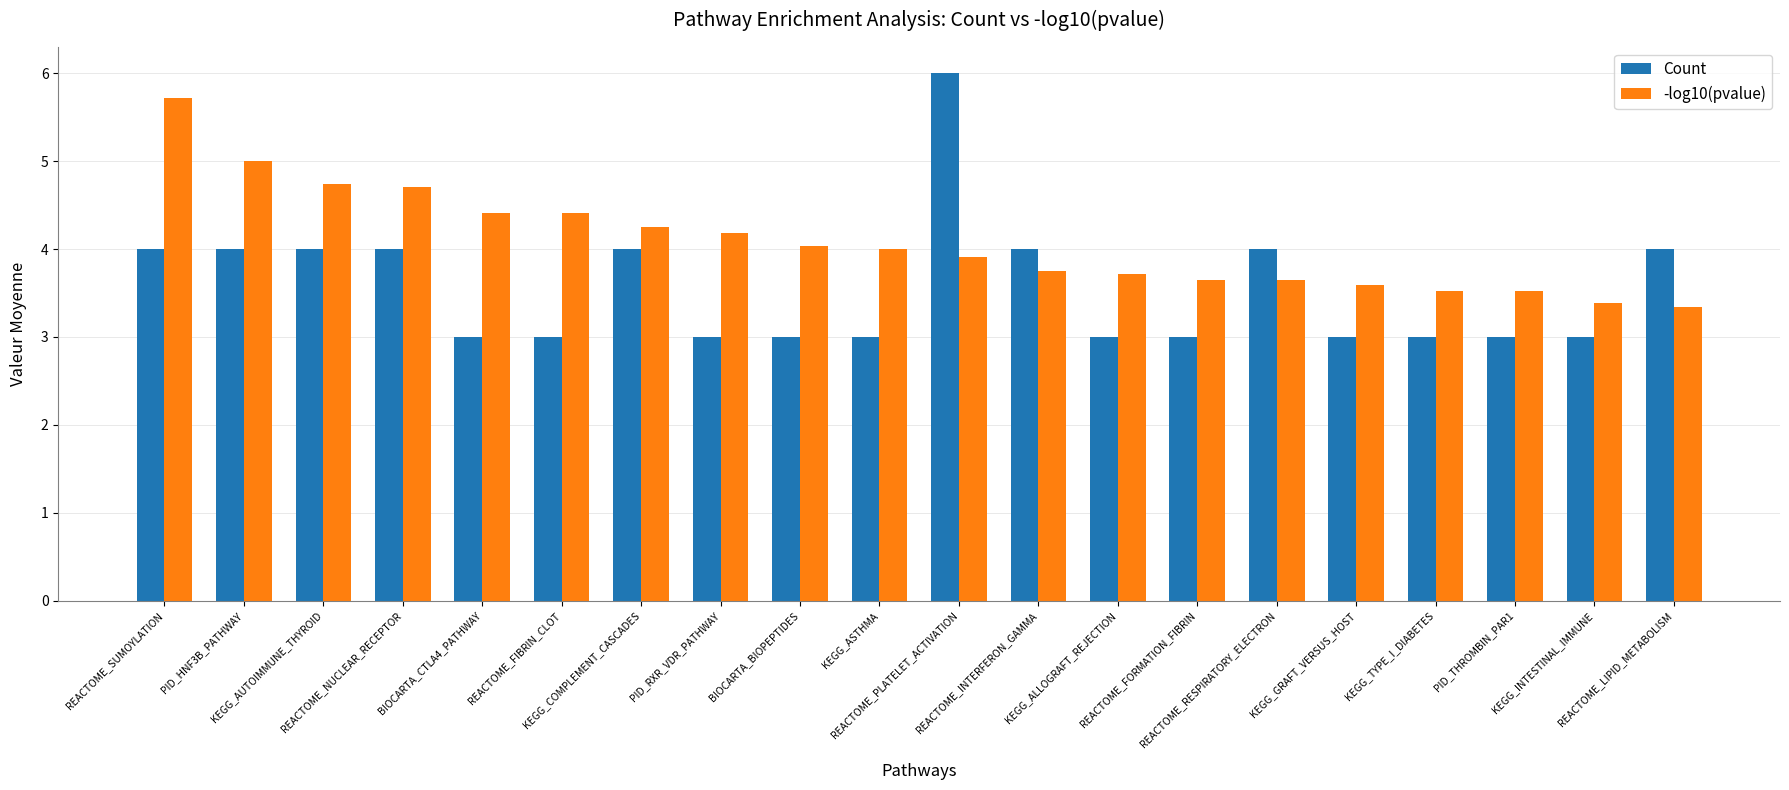

Are the bars grouped side by side (vs. stacked)?

Yes